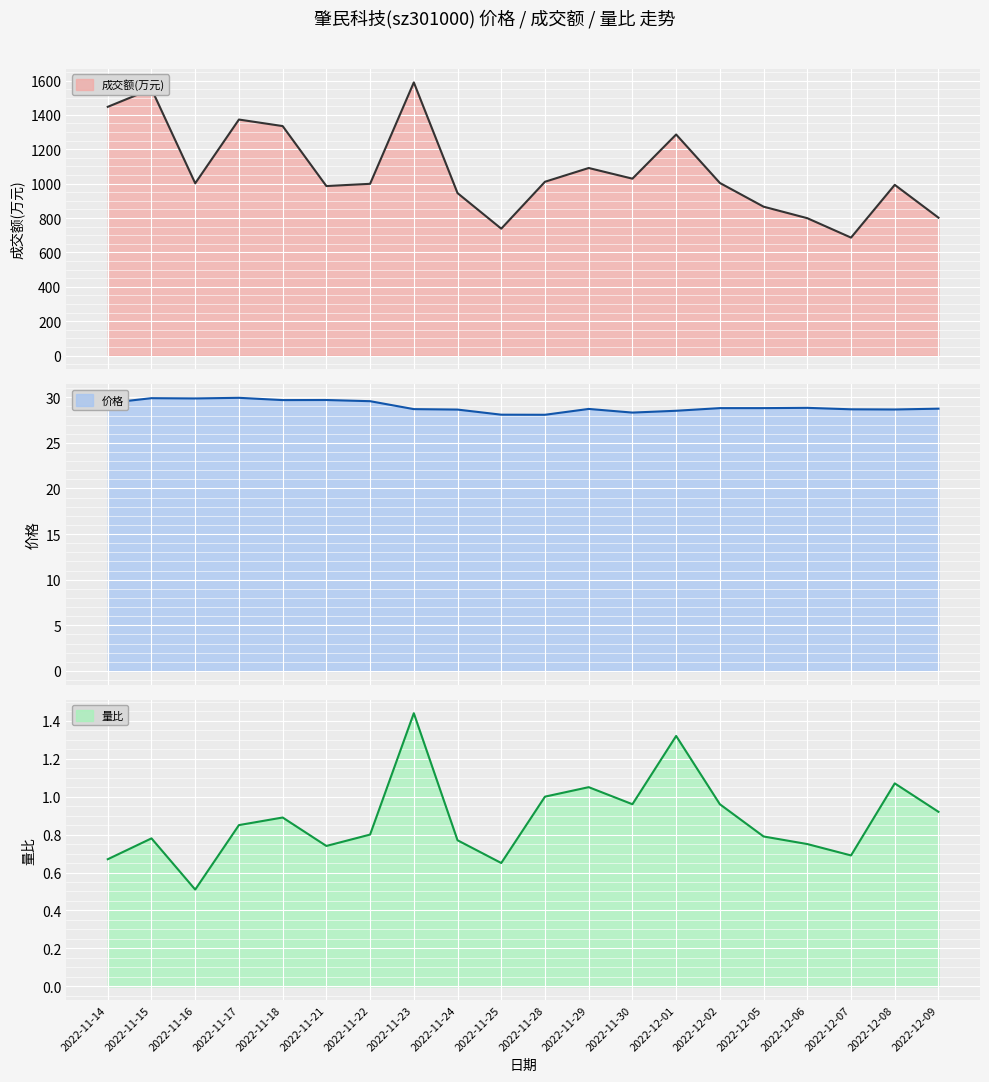

What is the label of the 8th point from the left?

2022-11-23